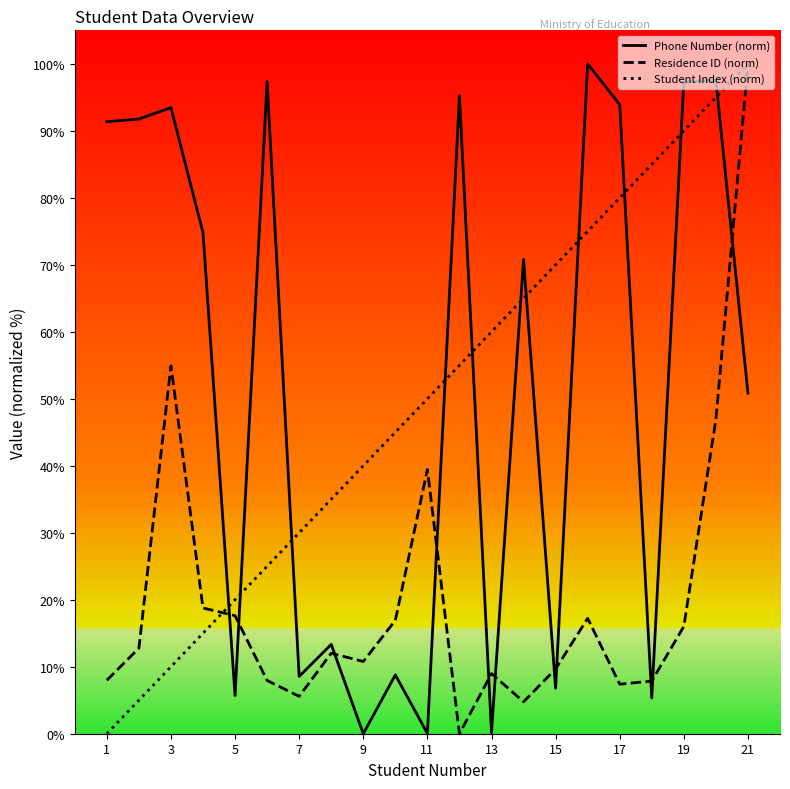

What is the greatest value displayed?

100.0